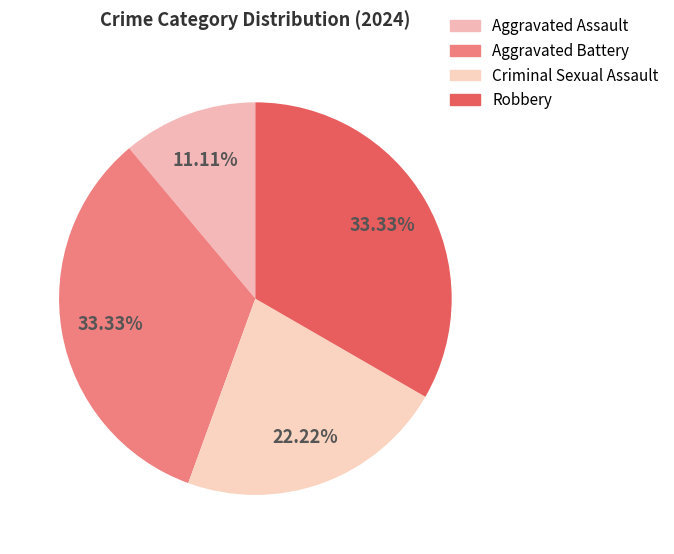

Is it true that Aggravated Assault is 24% of the pie?

False